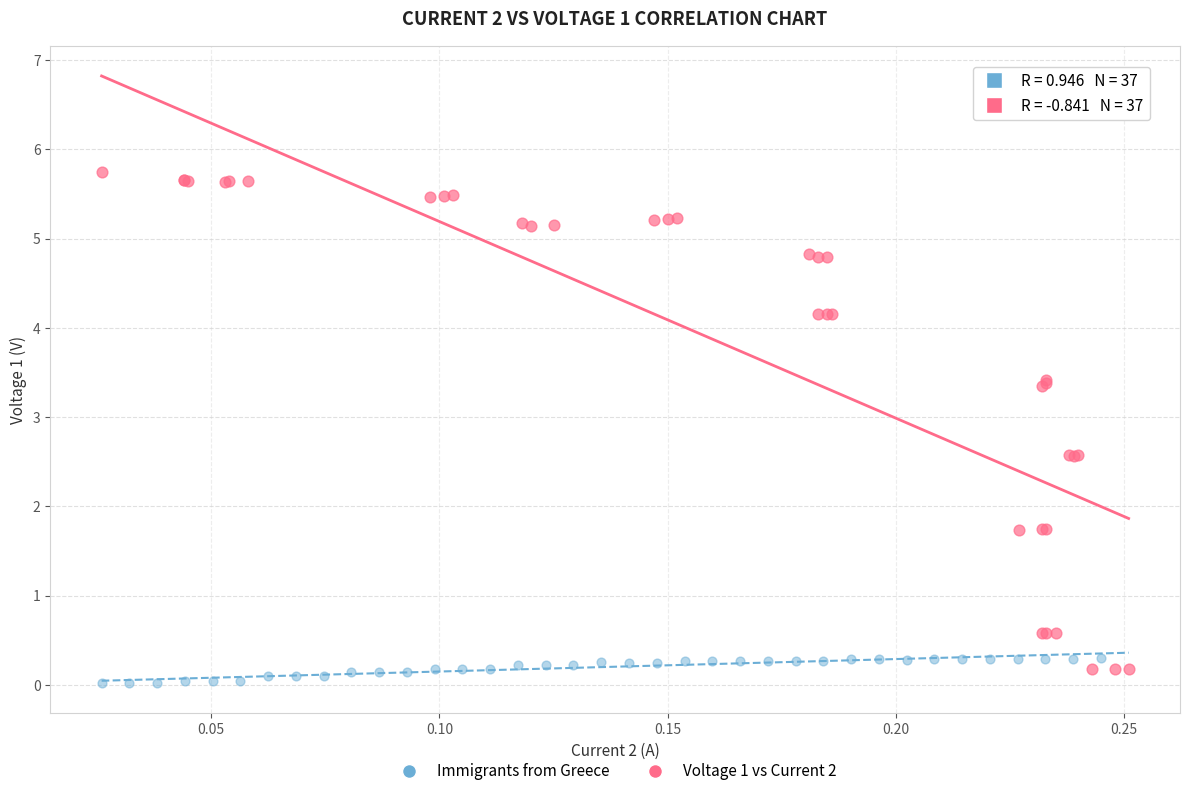

Which series contains the lowest Y value?

Immigrants from Greece